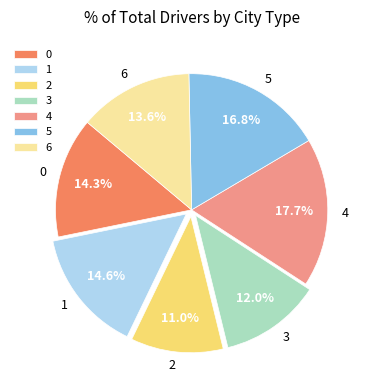

Does any single category account for the majority?

No